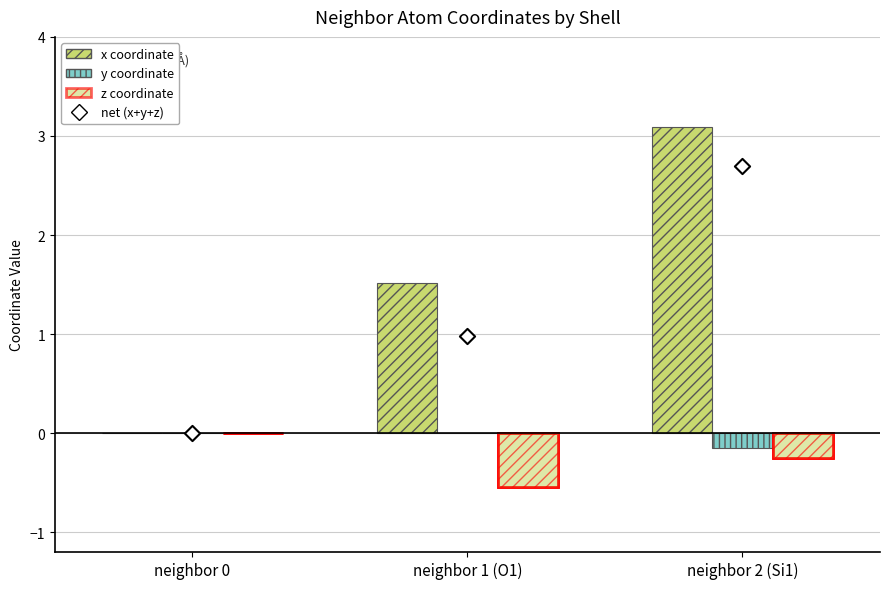

At which category is the sum across all series the highest?

neighbor 2 (Si1)